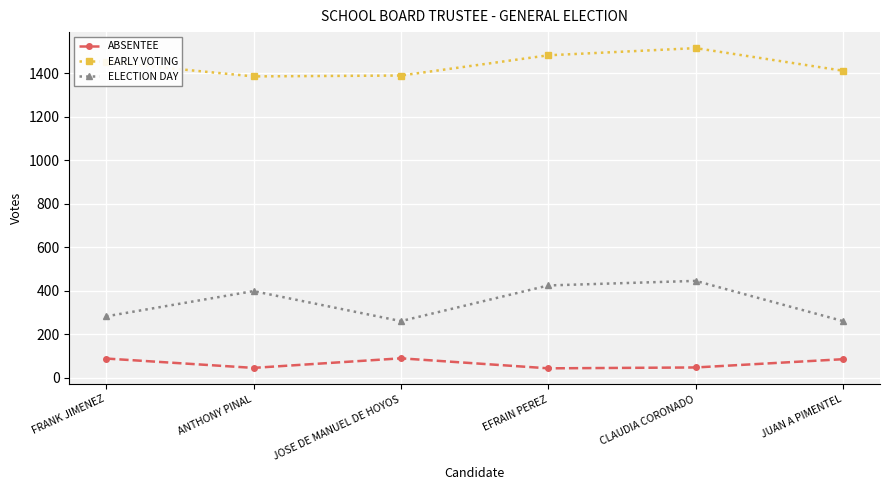

Which series changed the most between EFRAIN PEREZ and JUAN A PIMENTEL?

ELECTION DAY